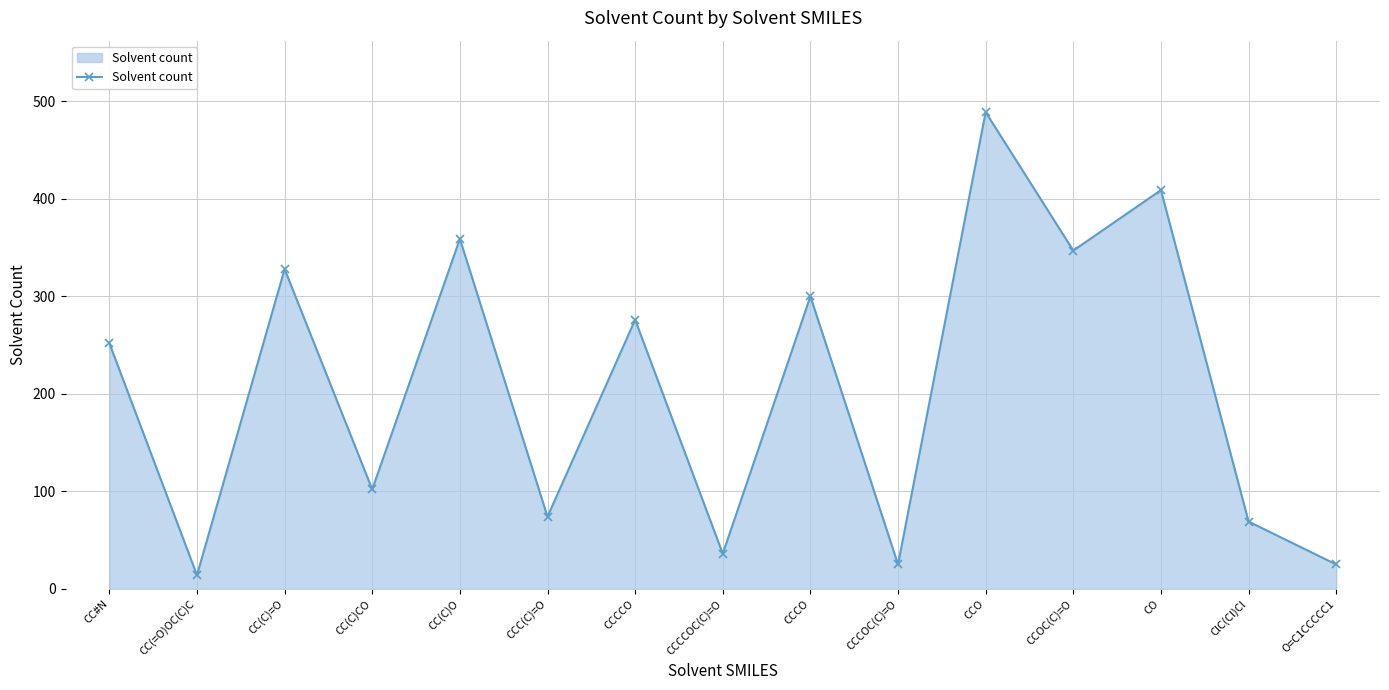

Which label corresponds to the smallest value in the chart?

CC(=O)OC(C)C